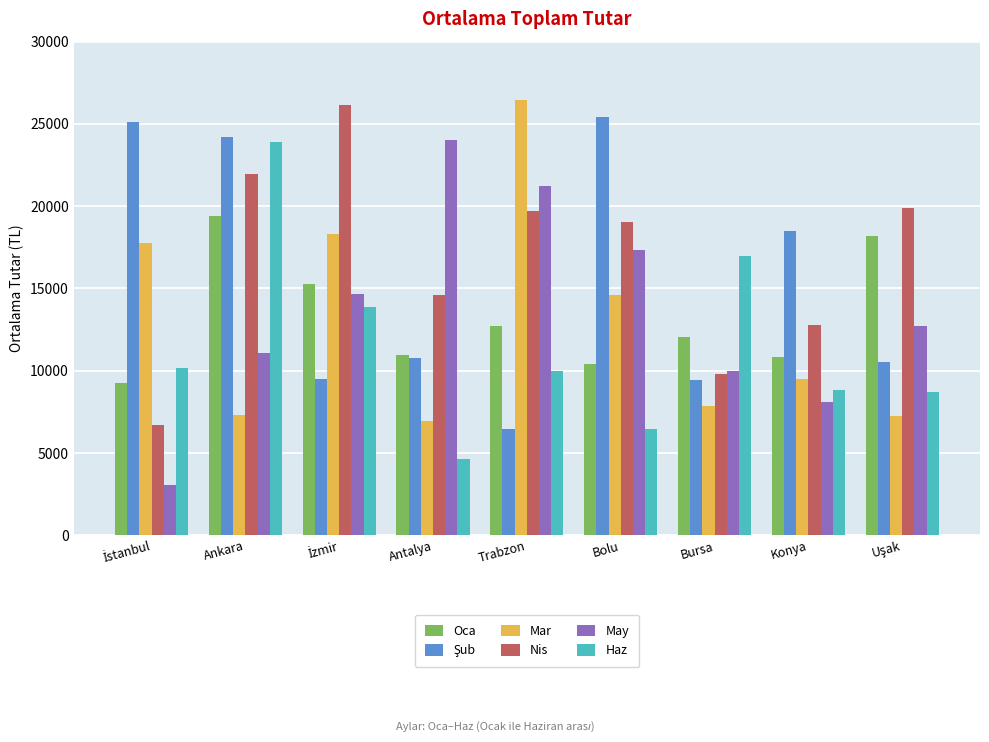

What is the greatest value displayed?

26464.4